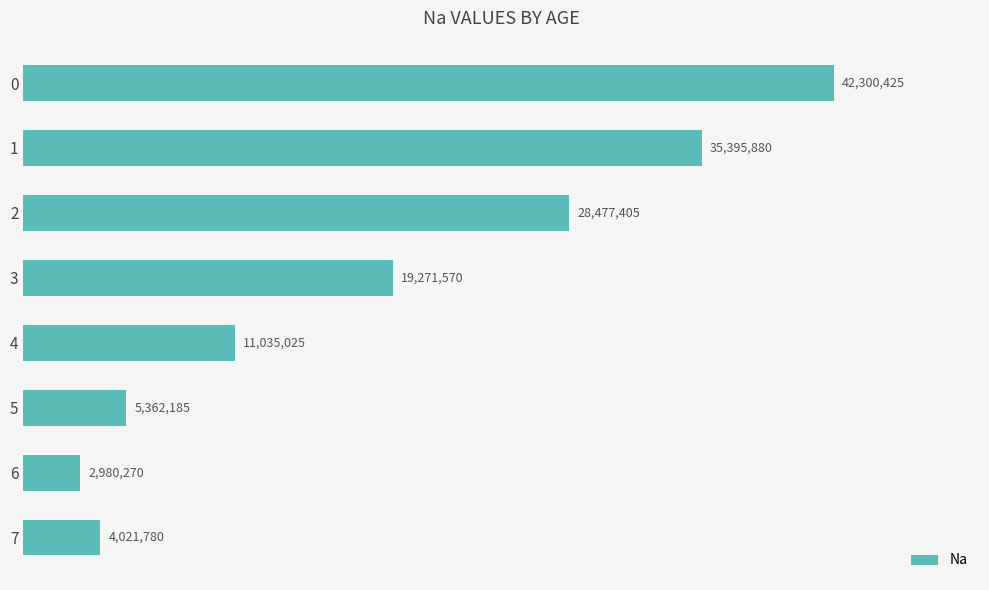

Are the bars horizontal?

Yes